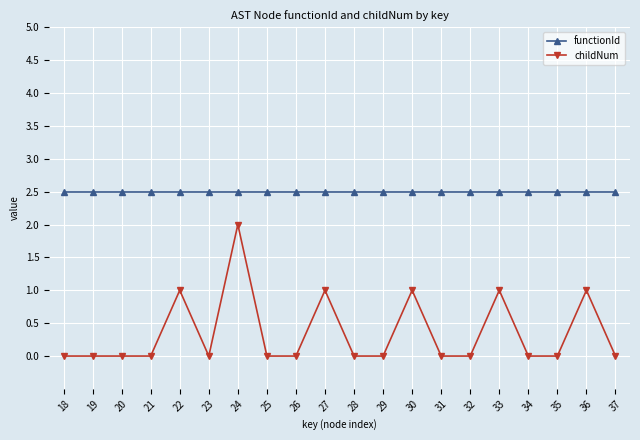

Which series has the largest total across all categories?

functionId